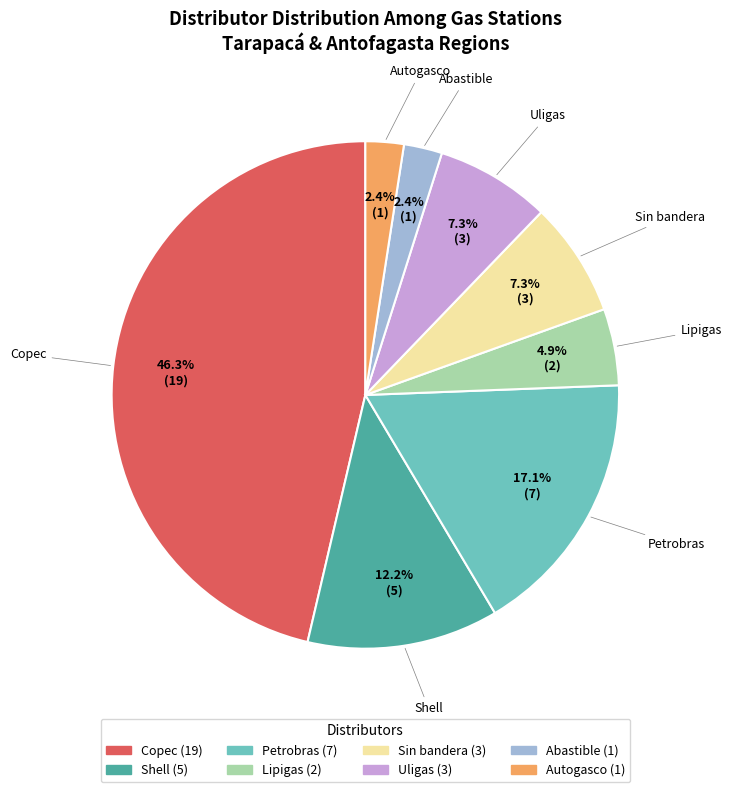

To the nearest percent, what is the difference between the largest and smallest slice percentages?

44%